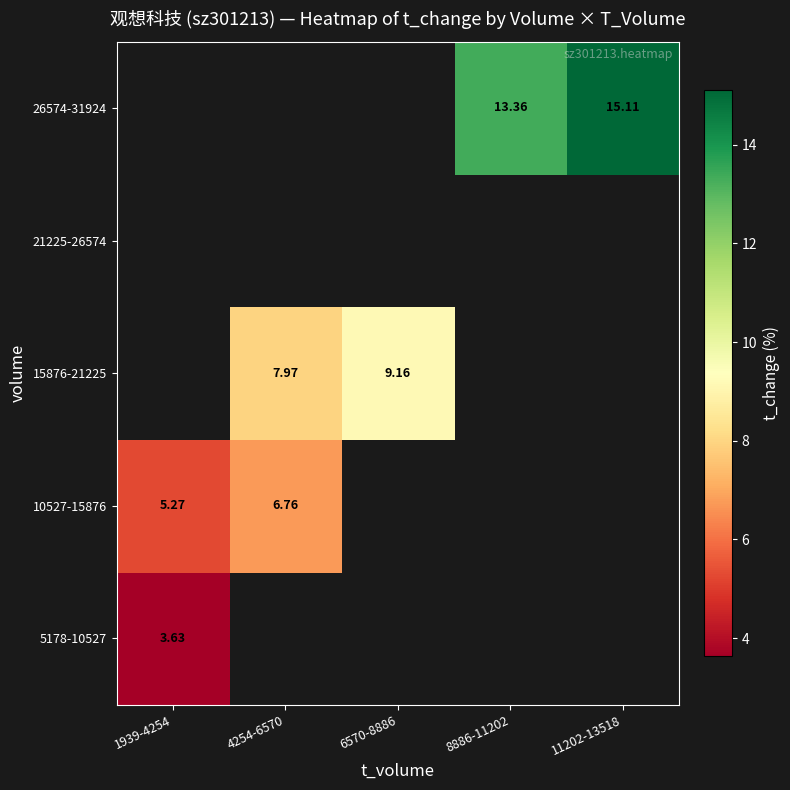

At which category does the chart reach its minimum across all series?

1939-4254